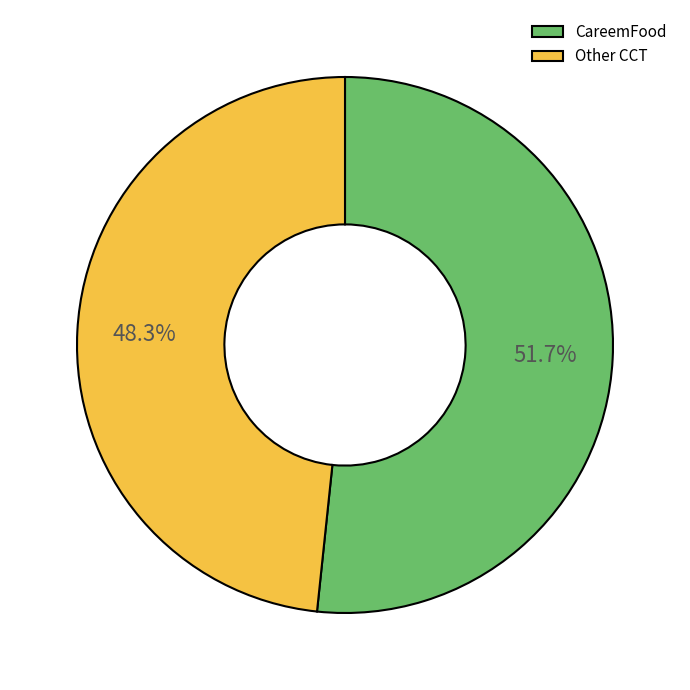

Combined, what portion of the pie is Other CCT and CareemFood?

100.0%